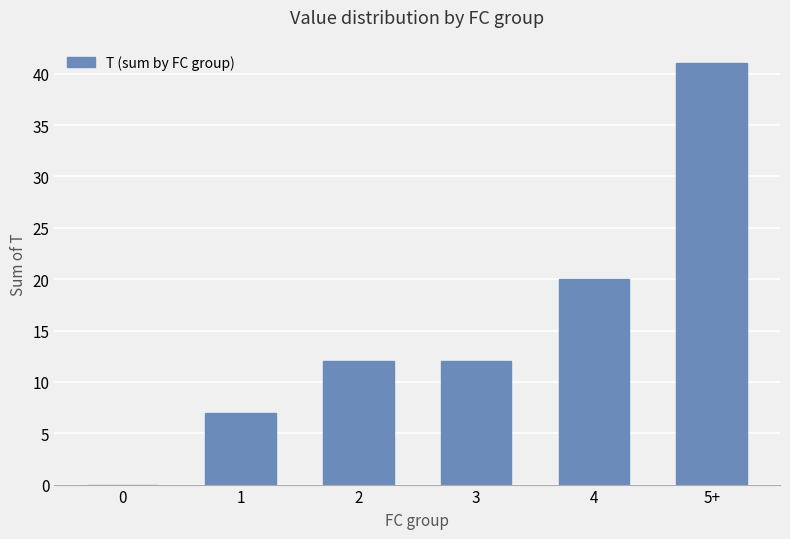

What is the sum of all values?

92